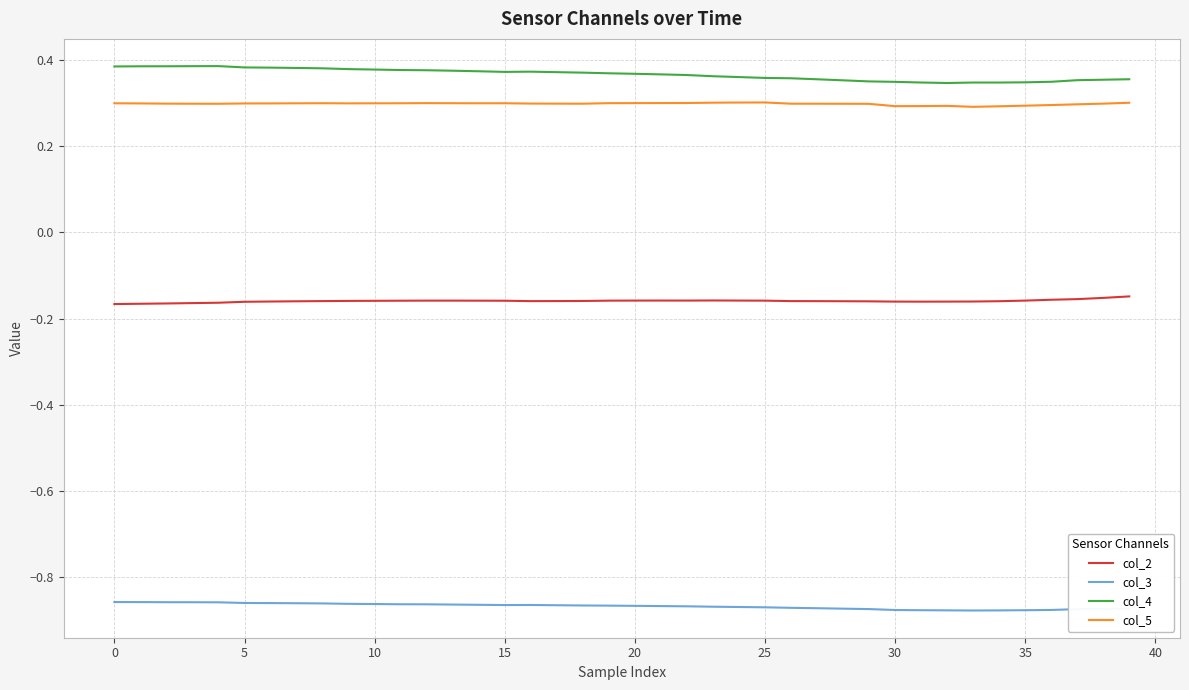

True or false: col_5 and col_3 intersect in this chart.

False